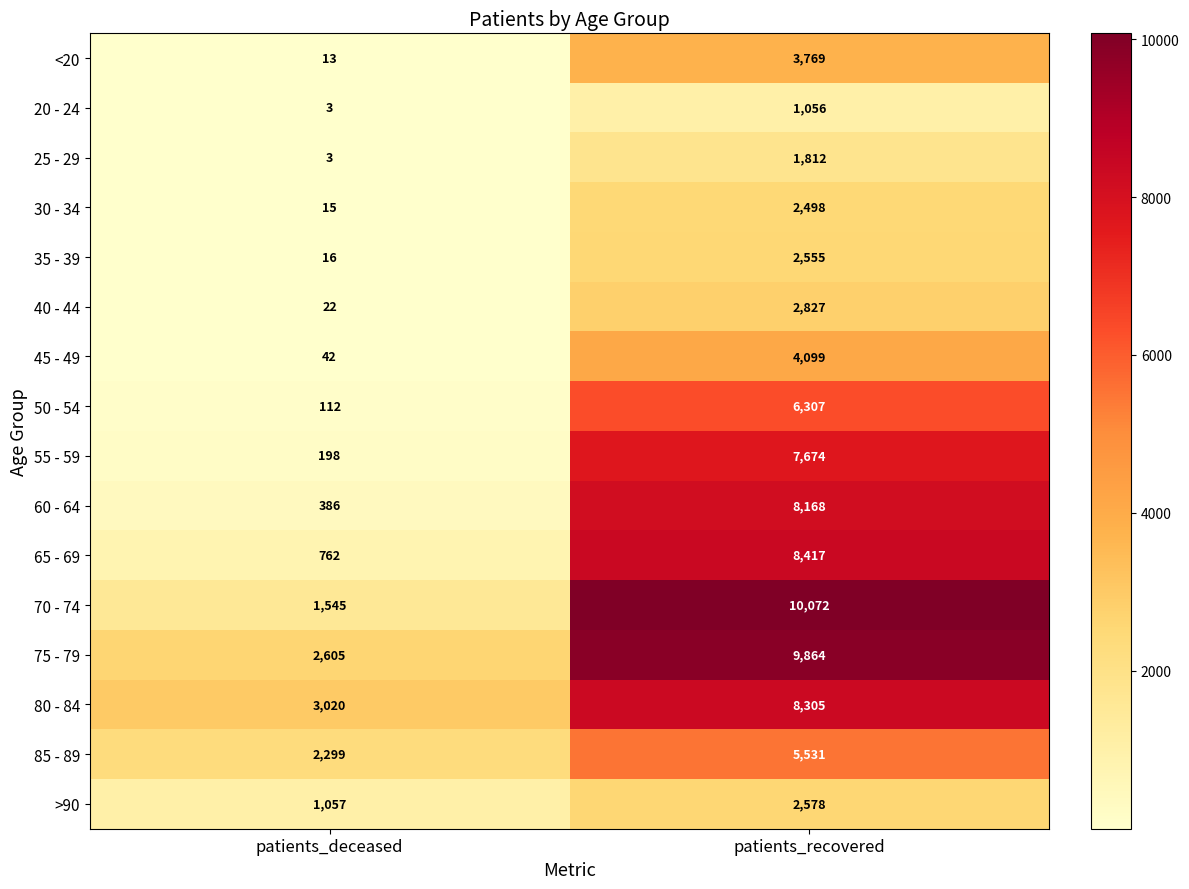

Where is 25 - 29 nearest to the value 907?

patients_deceased